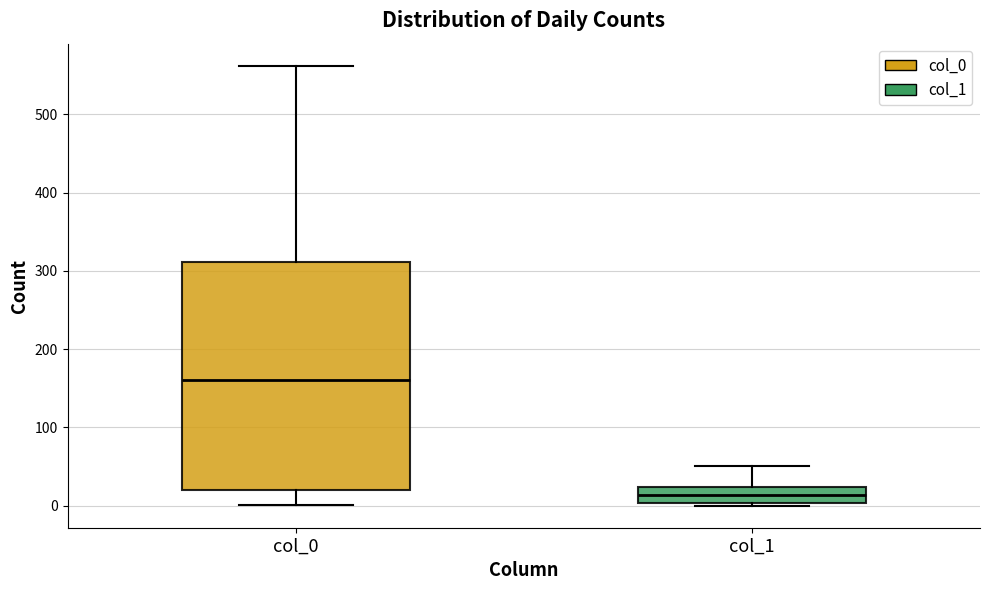

Where is the upper edge of the box for col_0 on the y-axis? The values are not printed on the chart, so give them approximately, as read against the axis.

310